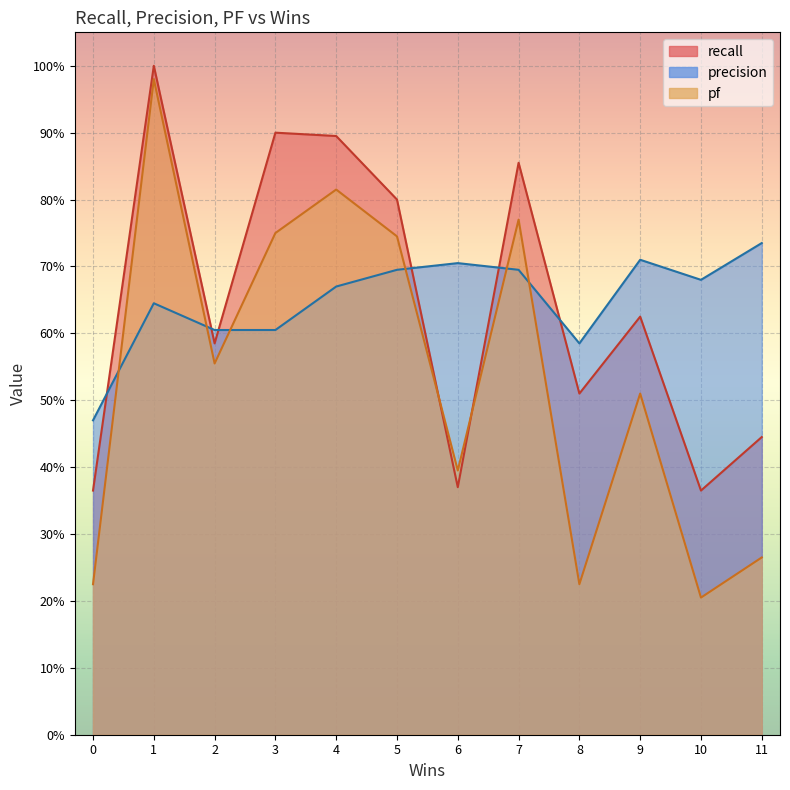

At which category is the sum across all series the highest?

1